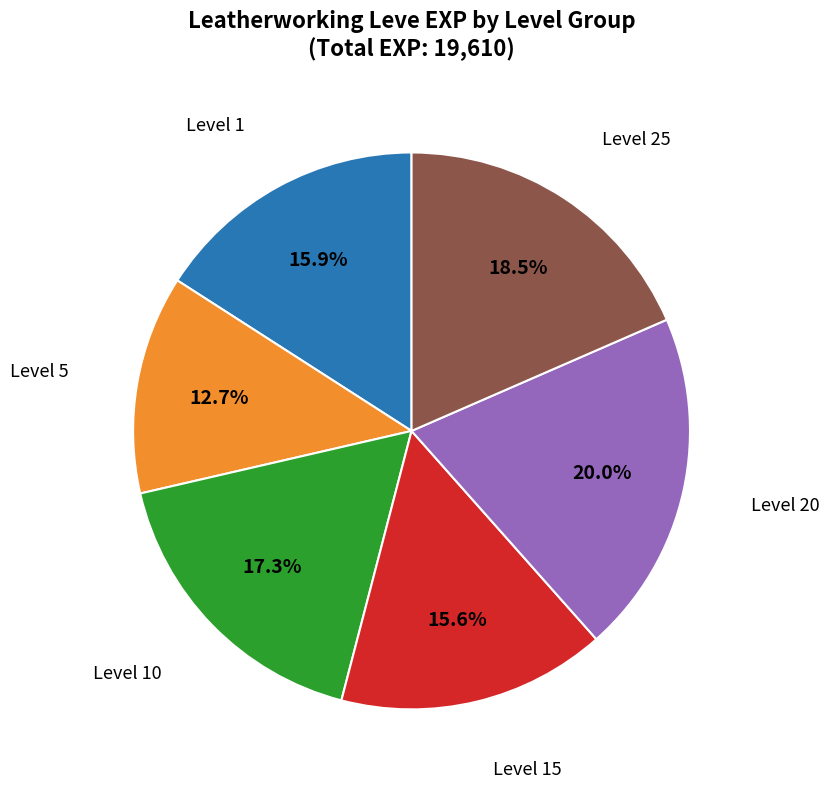

Is there a majority slice in this chart?

No